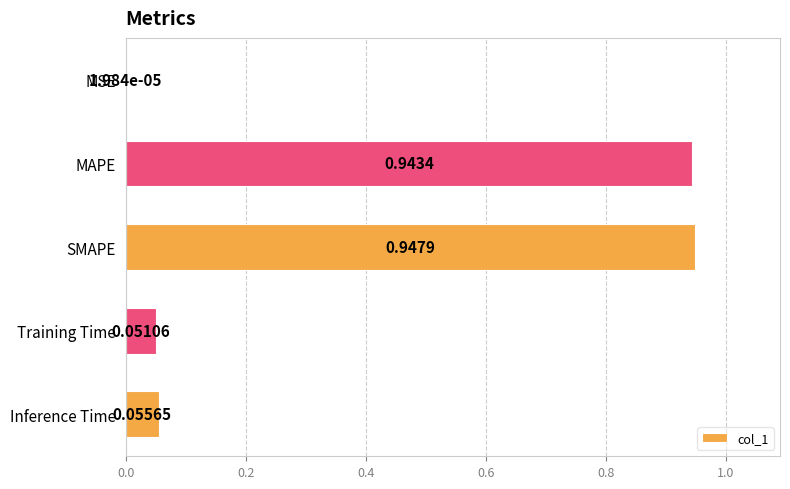

At which label is the value closest to 0?

MSE